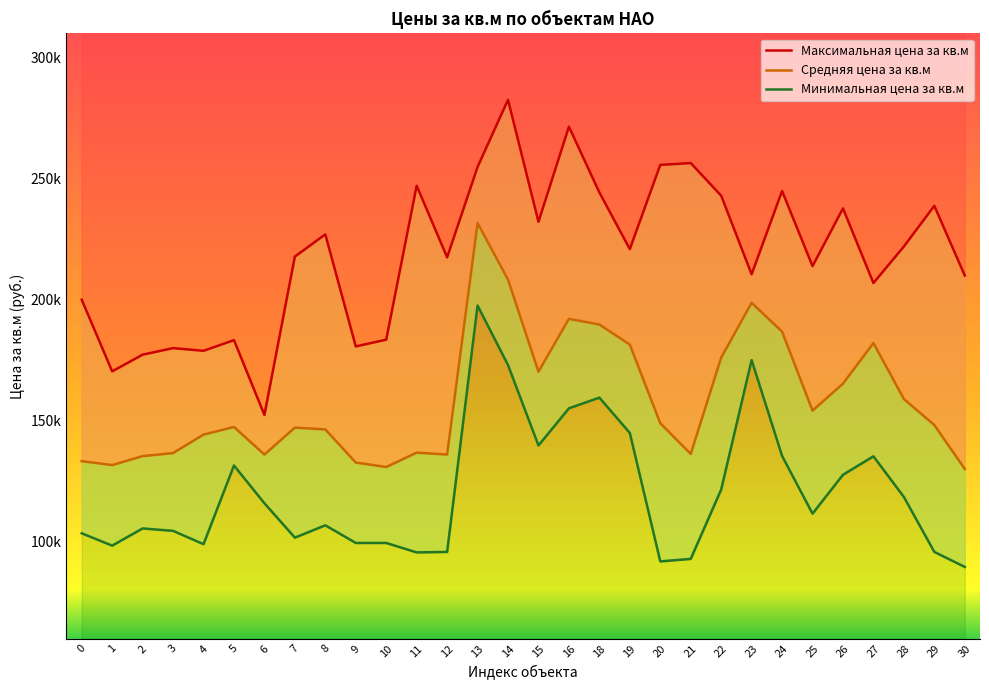

The value of Максимальная цена за кв.м at 26 is 237734. True or false?

True